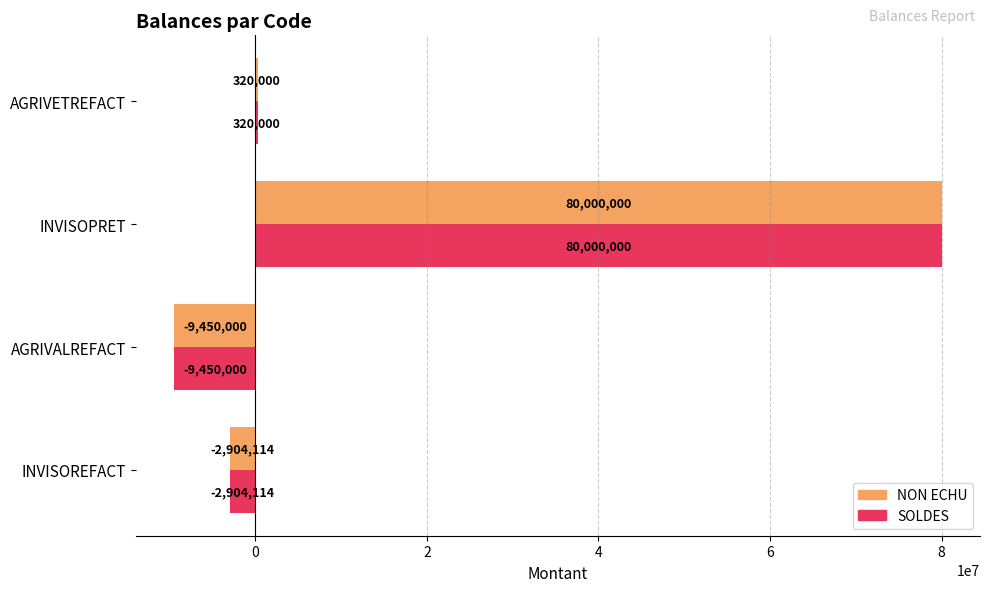

True or false: NON ECHU has a value of 30621316.6 at INVISOPRET.

False